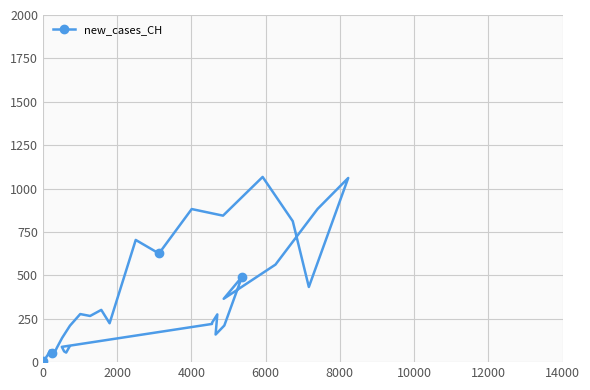

What is the maximum value shown in the chart?

1067